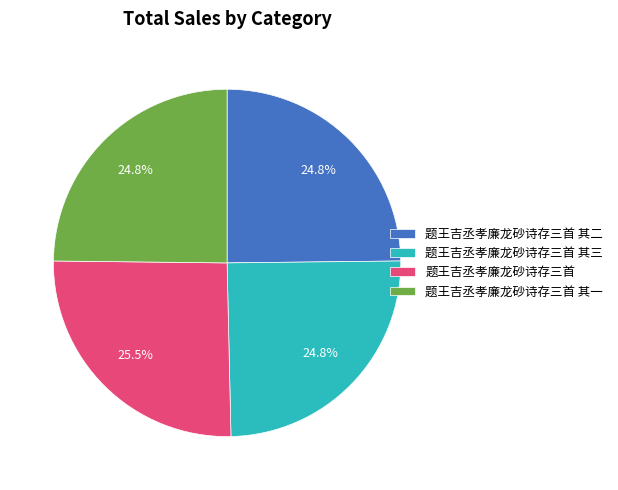

Approximately how many times larger is the value at 题王吉丞孝廉龙砂诗存三首 其二 compared to 题王吉丞孝廉龙砂诗存三首 其三?

1.0